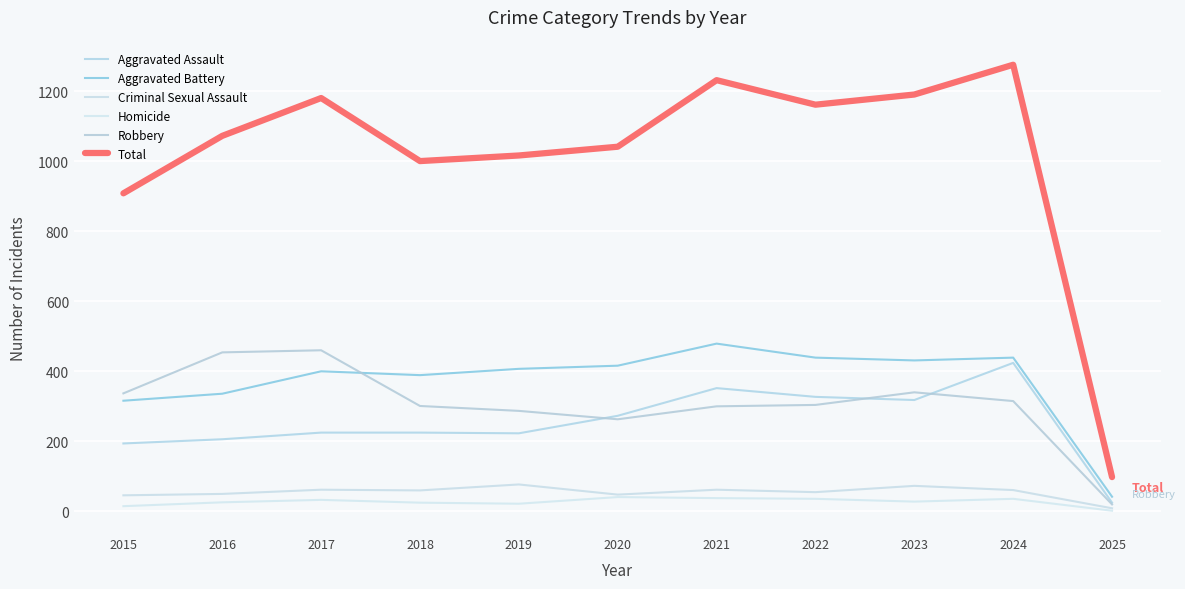

At which label does Homicide reach its minimum?

2025